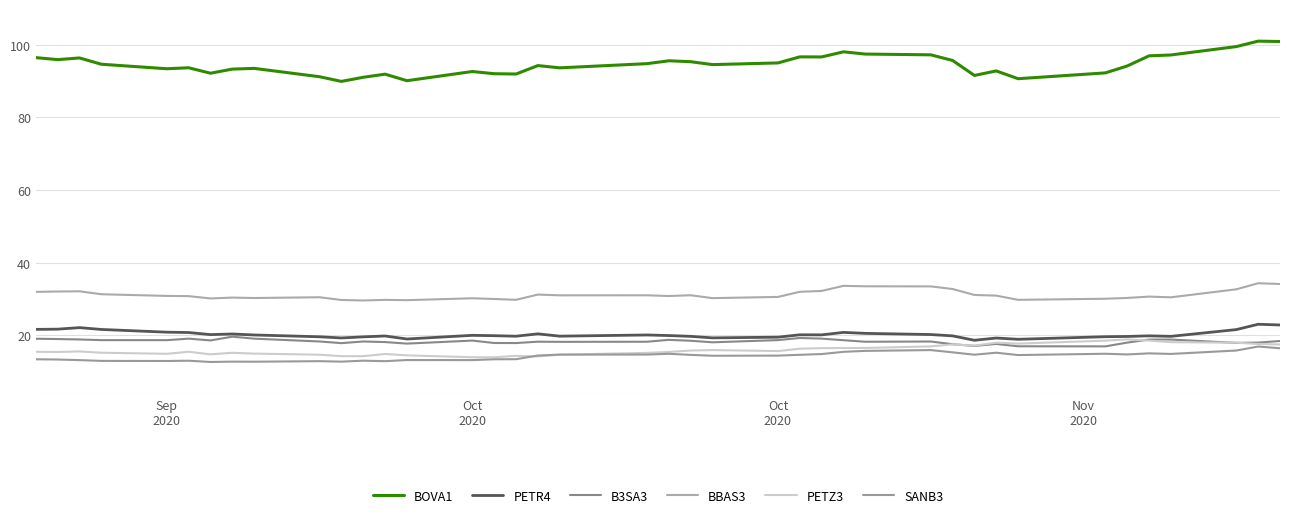

Does the chart display data point markers on the line(s)?

No